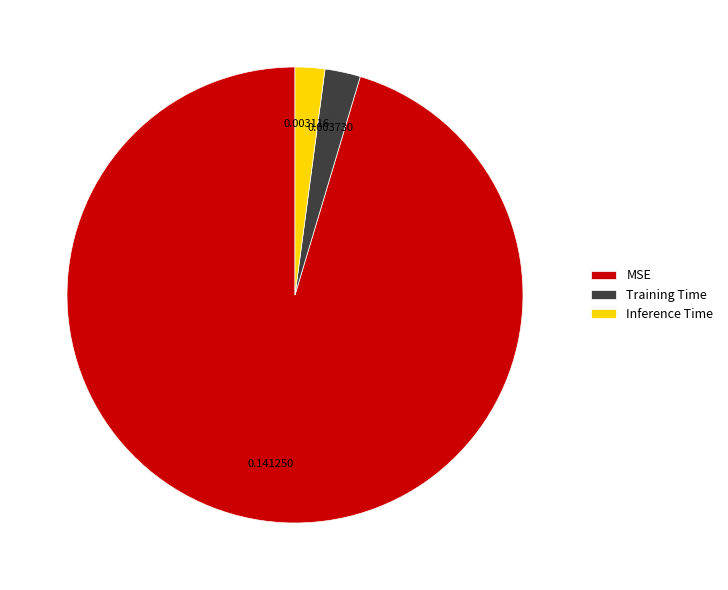

Count the number of slices in the pie.

3